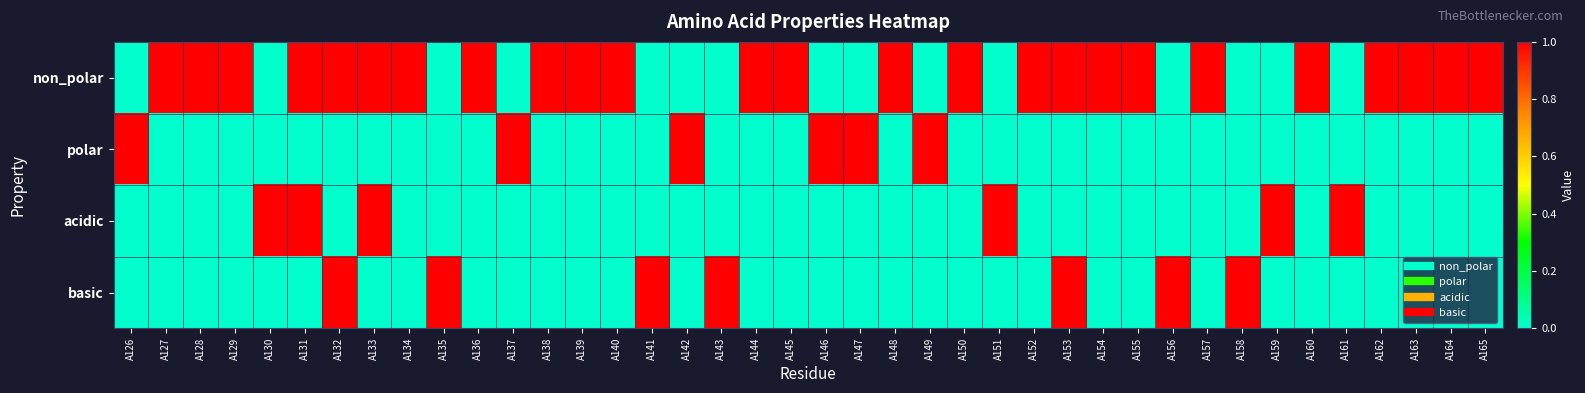

Reading left to right, what are all the values shown in this chart?

non_polar: A126=0	A127=1	A128=1	A129=1	A130=0	A131=1	A132=1	A133=1	A134=1	A135=0	A136=1	A137=0	A138=1	A139=1	A140=1	A141=0	A142=0	A143=0	A144=1	A145=1	A146=0	A147=0	A148=1	A149=0	A150=1	A151=0	A152=1	A153=1	A154=1	A155=1	A156=0	A157=1	A158=0	A159=0	A160=1	A161=0	A162=1	A163=1	A164=1	A165=1
polar: A126=1	A127=0	A128=0	A129=0	A130=0	A131=0	A132=0	A133=0	A134=0	A135=0	A136=0	A137=1	A138=0	A139=0	A140=0	A141=0	A142=1	A143=0	A144=0	A145=0	A146=1	A147=1	A148=0	A149=1	A150=0	A151=0	A152=0	A153=0	A154=0	A155=0	A156=0	A157=0	A158=0	A159=0	A160=0	A161=0	A162=0	A163=0	A164=0	A165=0
acidic: A126=0	A127=0	A128=0	A129=0	A130=1	A131=1	A132=0	A133=1	A134=0	A135=0	A136=0	A137=0	A138=0	A139=0	A140=0	A141=0	A142=0	A143=0	A144=0	A145=0	A146=0	A147=0	A148=0	A149=0	A150=0	A151=1	A152=0	A153=0	A154=0	A155=0	A156=0	A157=0	A158=0	A159=1	A160=0	A161=1	A162=0	A163=0	A164=0	A165=0
basic: A126=0	A127=0	A128=0	A129=0	A130=0	A131=0	A132=1	A133=0	A134=0	A135=1	A136=0	A137=0	A138=0	A139=0	A140=0	A141=1	A142=0	A143=1	A144=0	A145=0	A146=0	A147=0	A148=0	A149=0	A150=0	A151=0	A152=0	A153=1	A154=0	A155=0	A156=1	A157=0	A158=1	A159=0	A160=0	A161=0	A162=0	A163=0	A164=0	A165=0